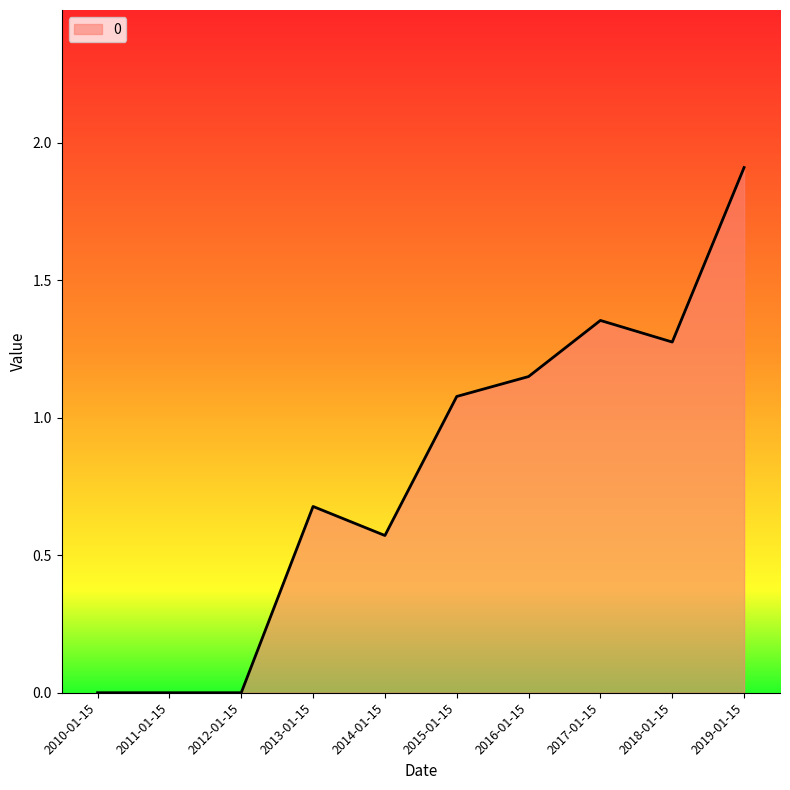

Is it true that the value at 2012-01-15 is 1.0?

False